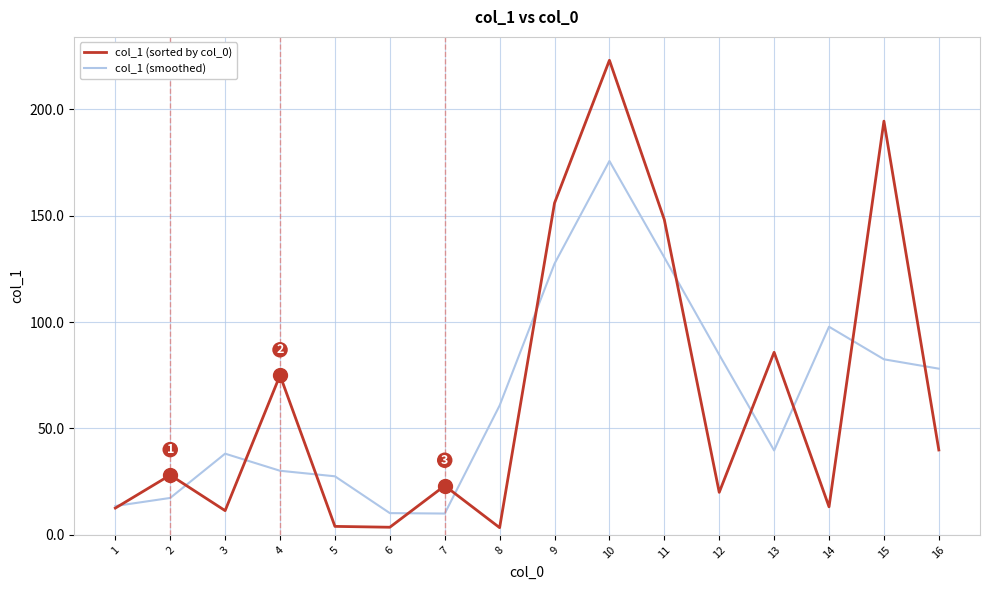

True or false: col_1 (smoothed) and col_1 (sorted by col_0) cross at least once.

True